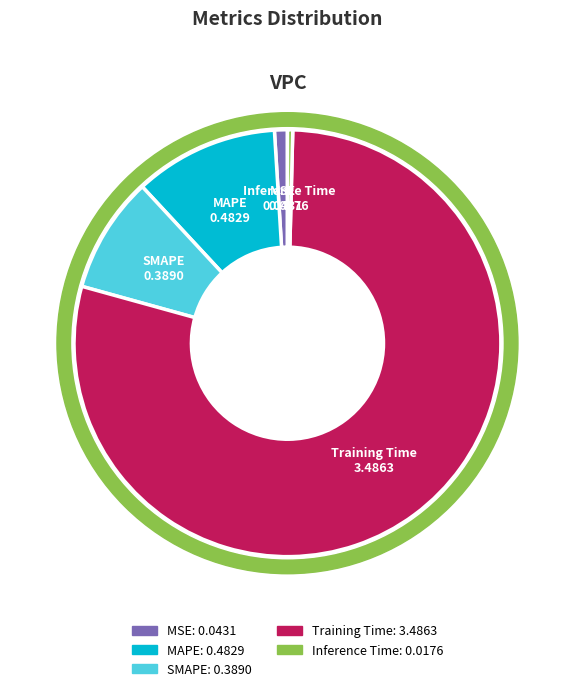

Which slice is the smallest?

Inference Time